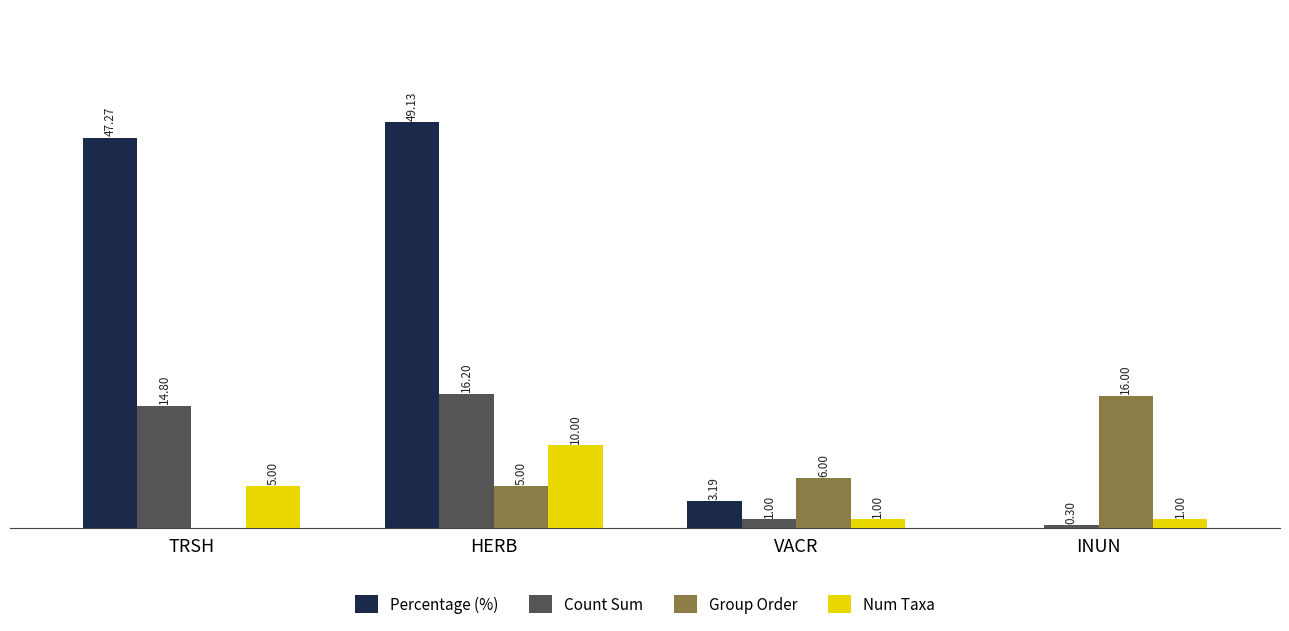

Between TRSH and VACR, which series saw the biggest shift?

Percentage (%)